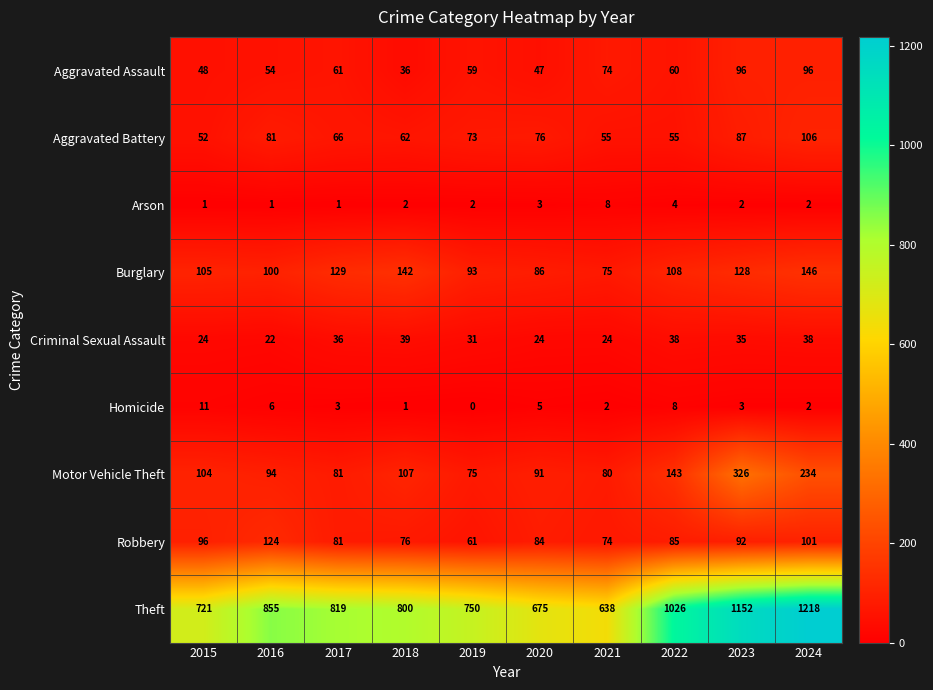

Which series changed the most between 2016 and 2023?

Theft